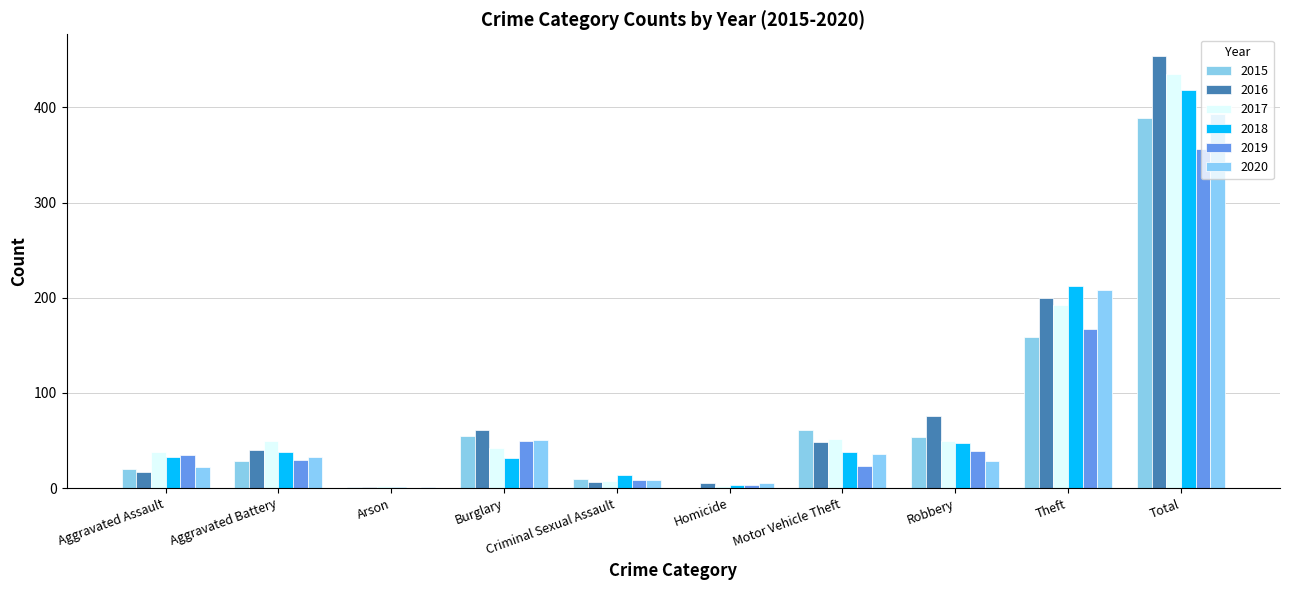

How many groups of bars are there?

10